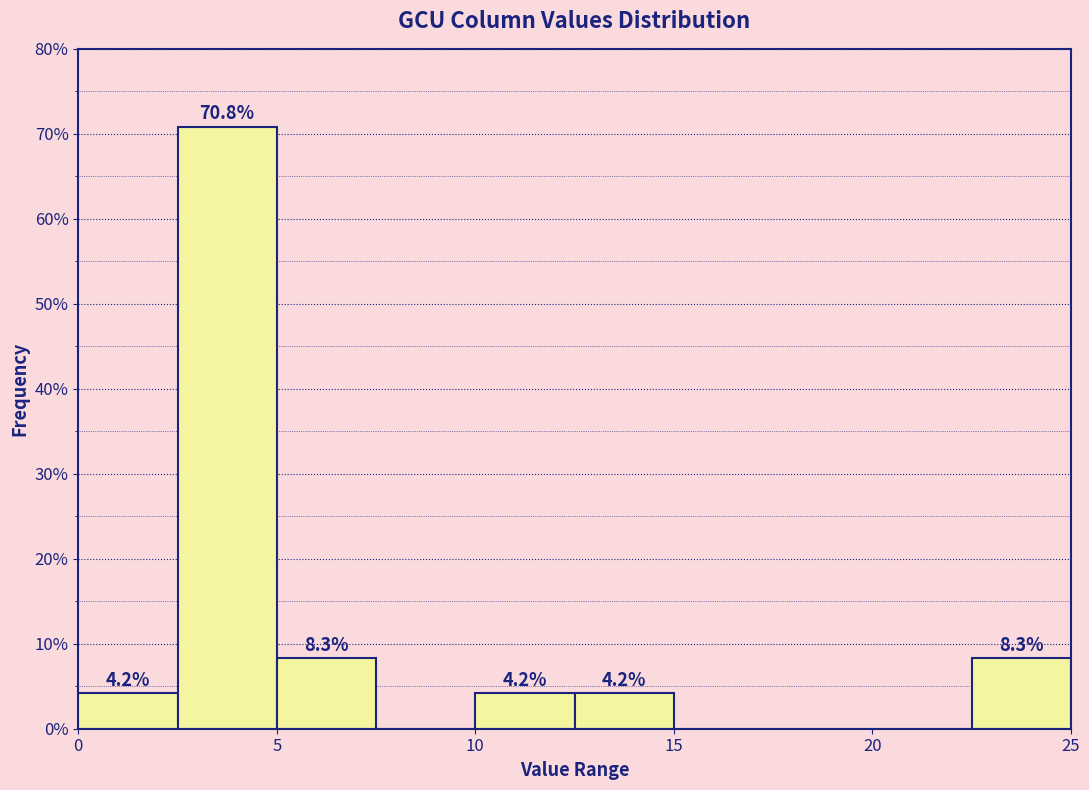

Which range on the x-axis has the tallest bar?

2.5 to 5.0